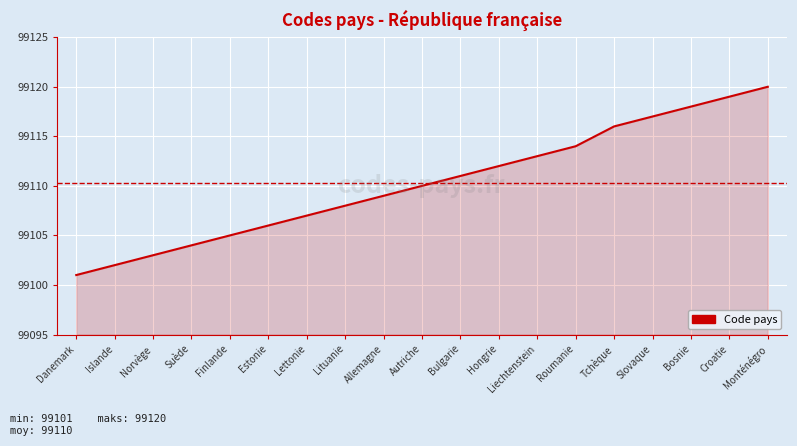

Rank the categories by value from highest to lowest.

Monténégro, Croatie, Bosnie, Slovaque, Tchèque, Roumanie, Liechtenstein, Hongrie, Bulgarie, Autriche, Allemagne, Lituanie, Lettonie, Estonie, Finlande, Suède, Norvège, Islande, Danemark